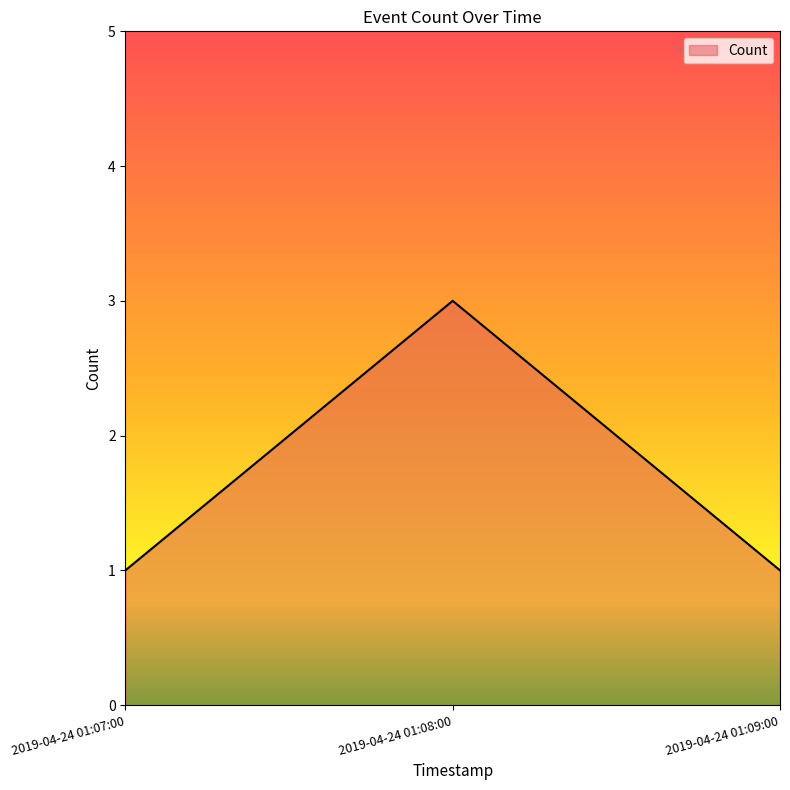

Does the chart have visible grid lines?

No